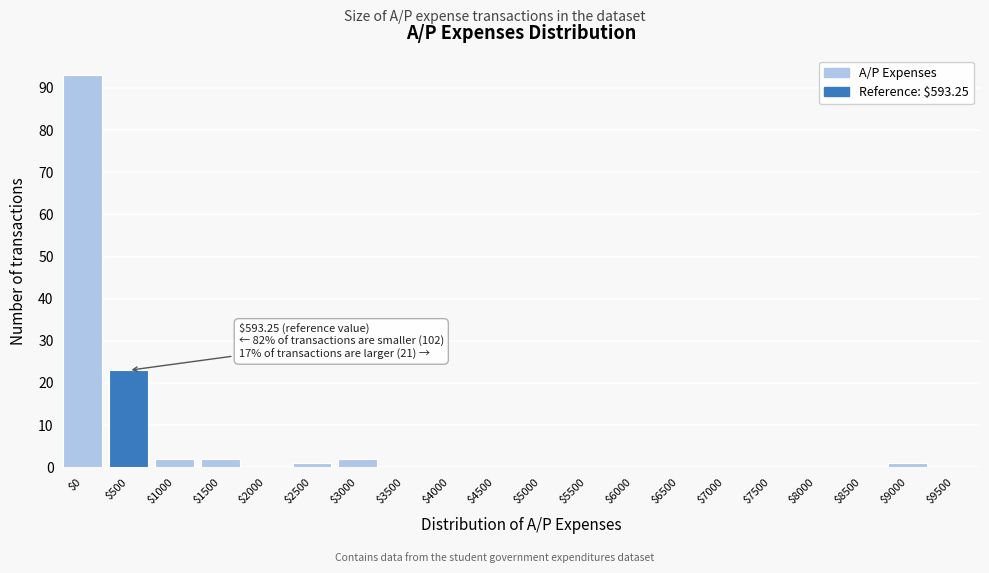

At which label is the value closest to 46?

$500